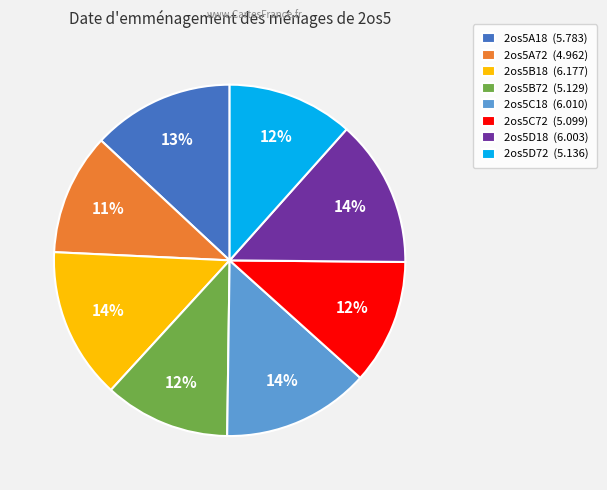

Which has a higher value, 2os5C72 (5.099) or 2os5D18 (6.003)?

2os5D18 (6.003)